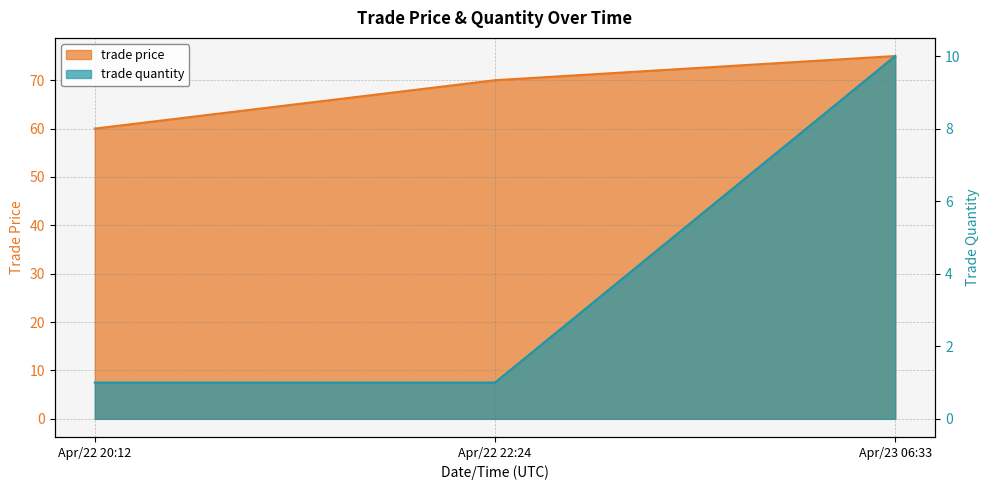

What is the smallest value displayed?

1